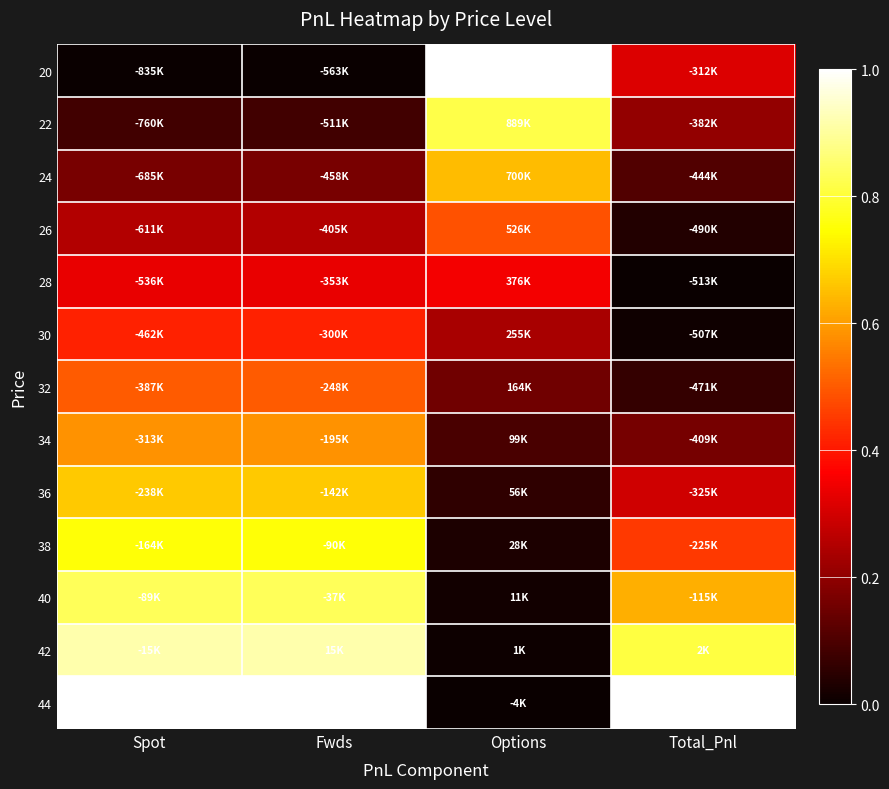

At which category is the sum across all series the highest?

Fwds